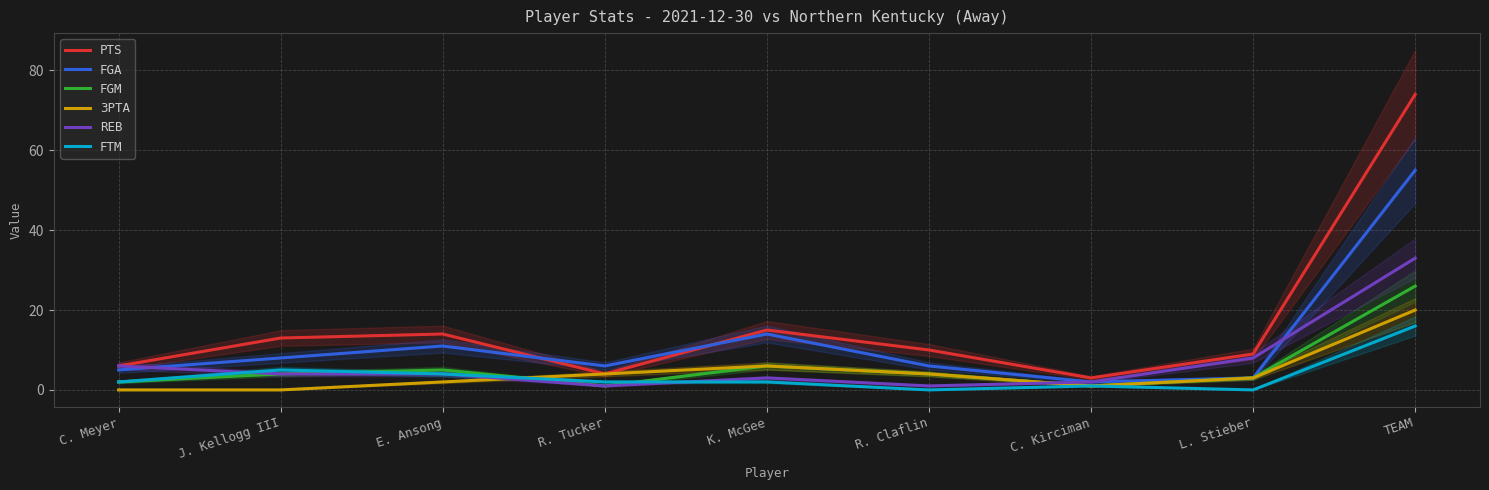

Where does the FGM series first go above 4?

E. Ansong